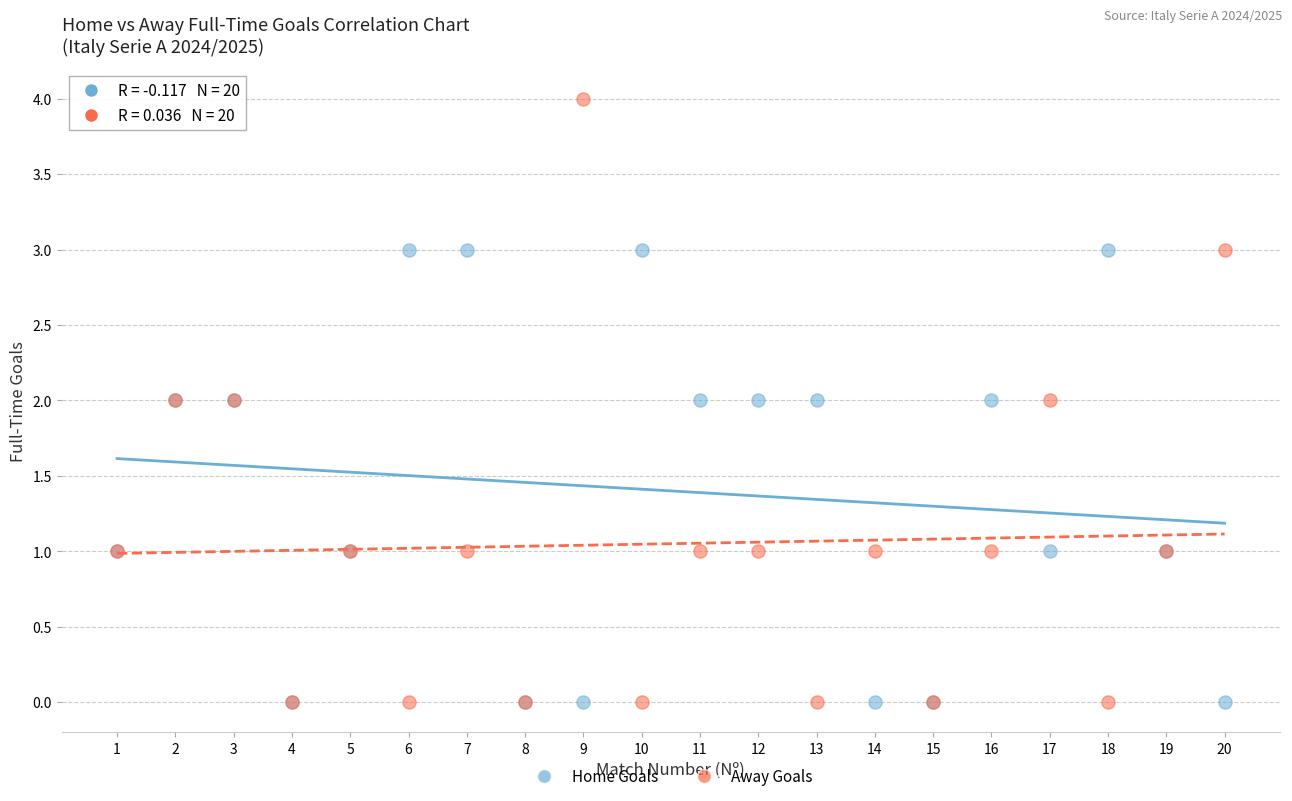

Which series has the largest Y range (max minus min)?

Away Goals